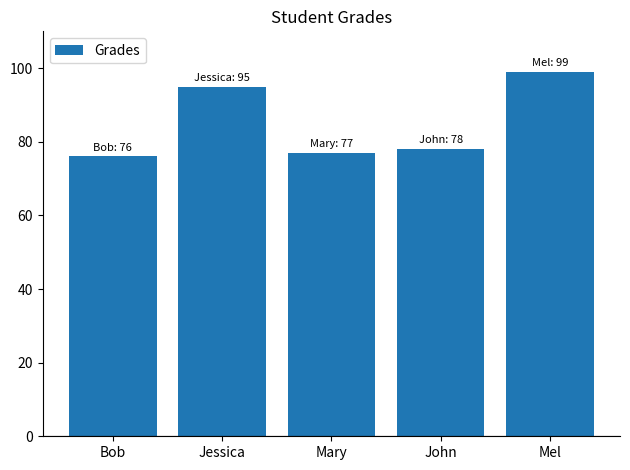

What is the change in value from Jessica to Mary?

-18